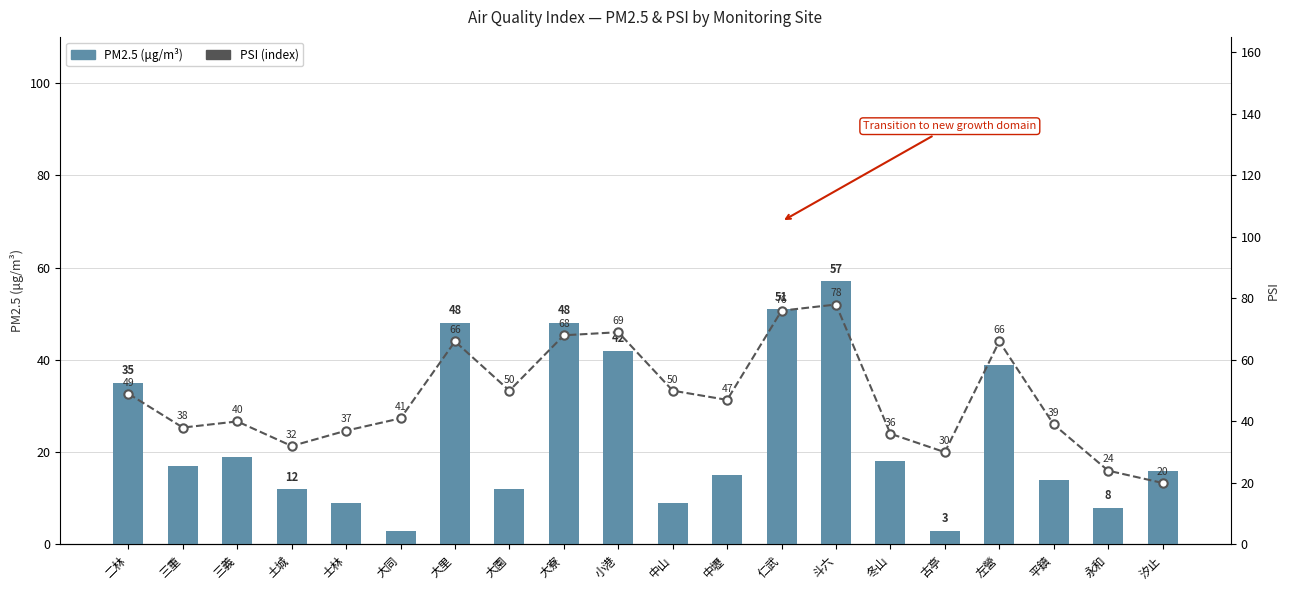

Which category has the highest value across all series?

斗六